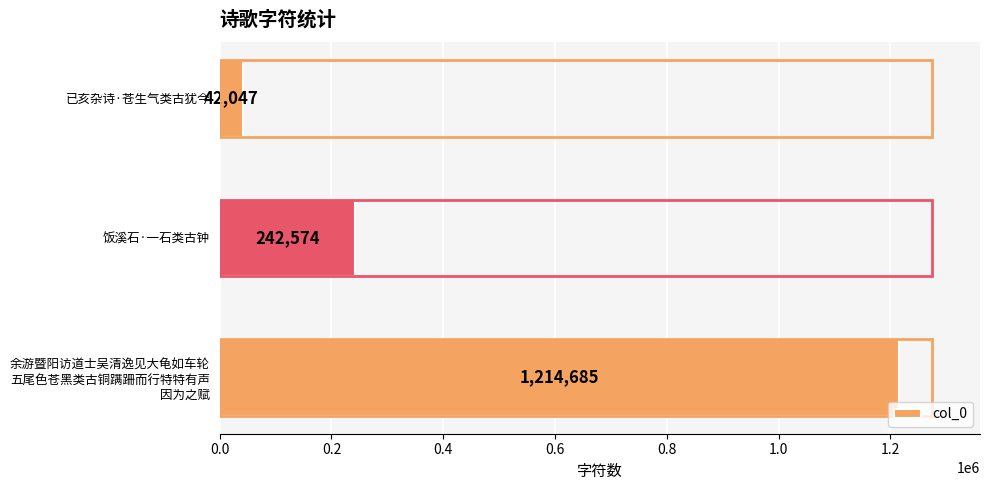

Reading top to bottom, what are all the values shown in this chart?

42047	242574	1214685